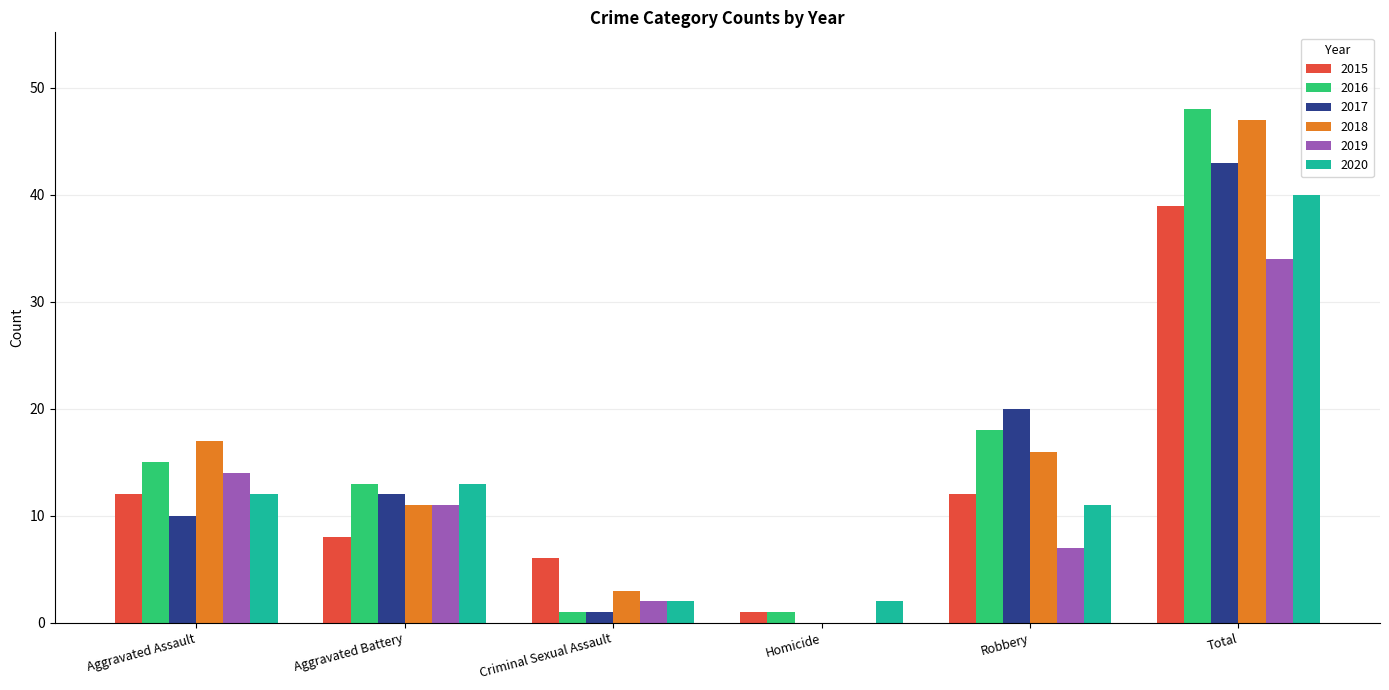

The value of 2019 at Criminal Sexual Assault is 2. True or false?

True